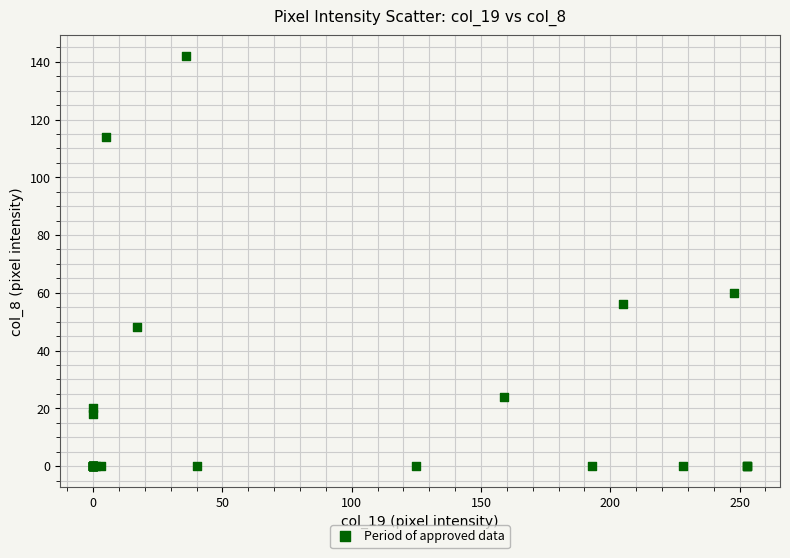

What Y value in the scatter plot is closest to 71?

60